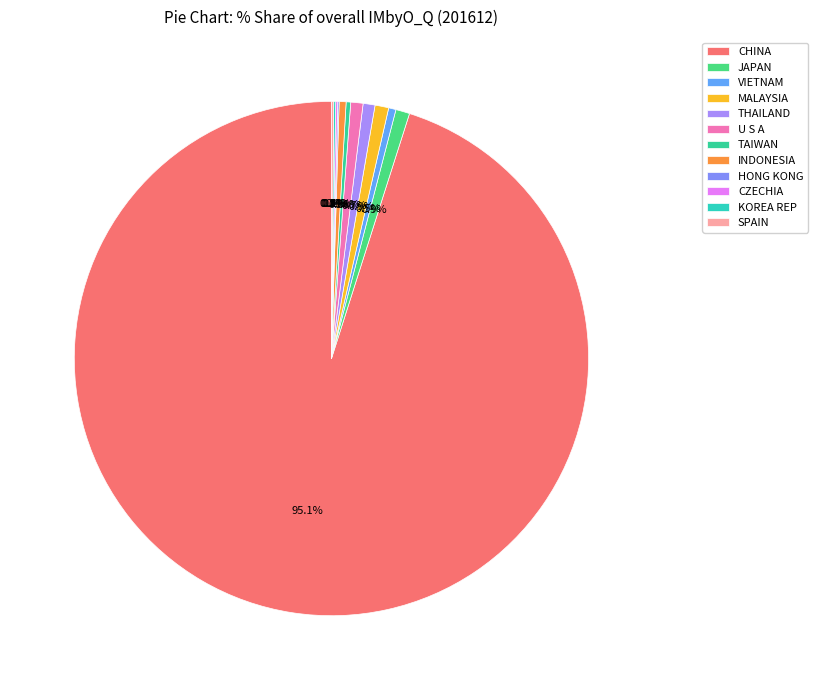

To the nearest percent, what is the combined percentage of SPAIN and INDONESIA?

1%